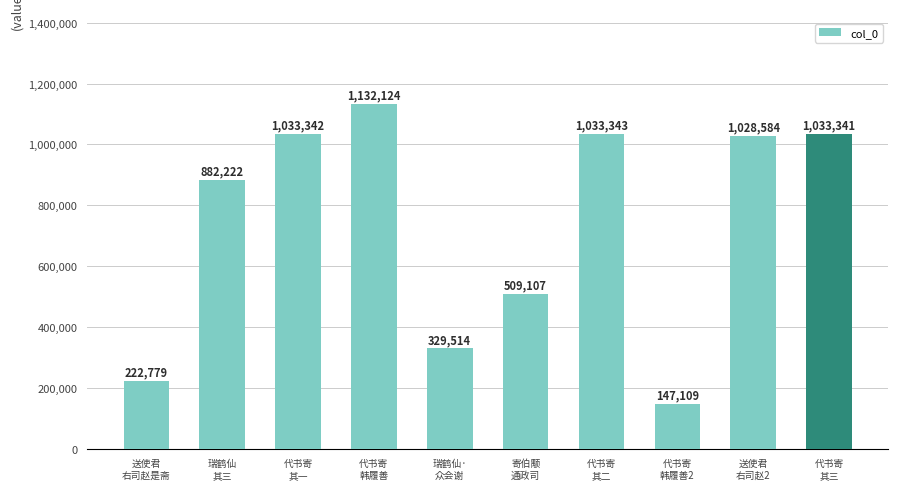

Which has a higher value, 寄伯颙
通政司 or 代书寄
其一?

代书寄
其一